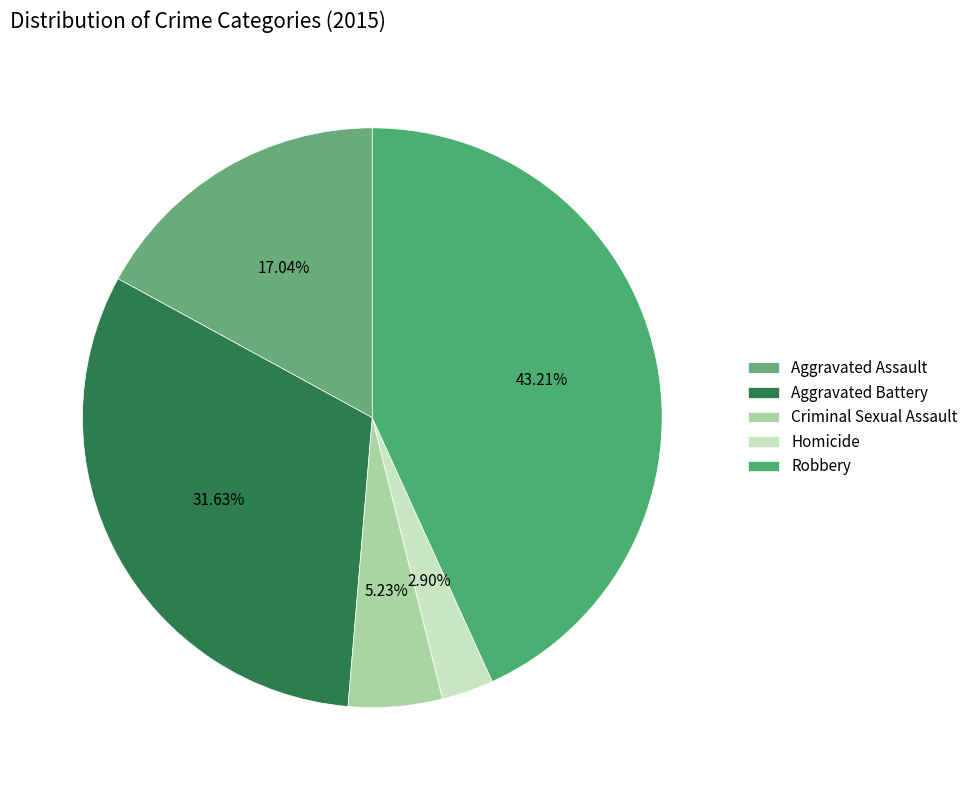

To the nearest percent, what percentage of the pie is Aggravated Assault?

17%